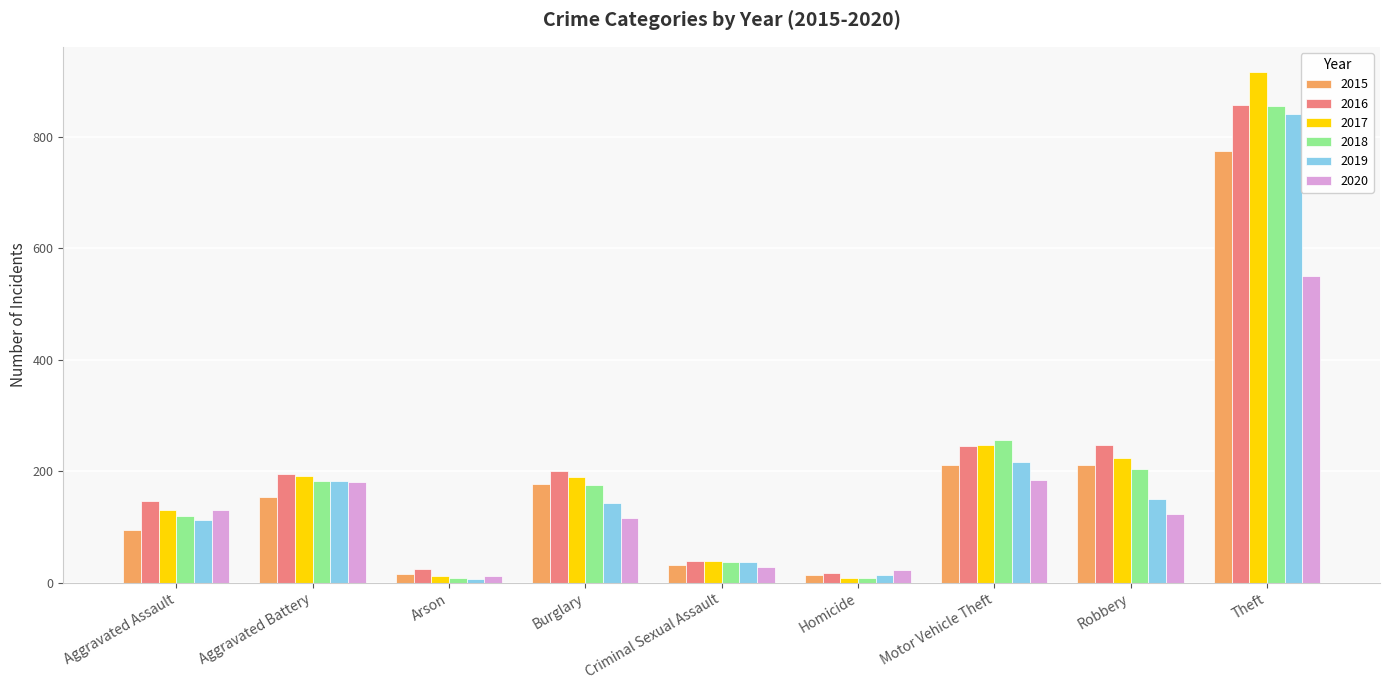

What is the difference between the maximum and minimum values in the 2017 series?

908